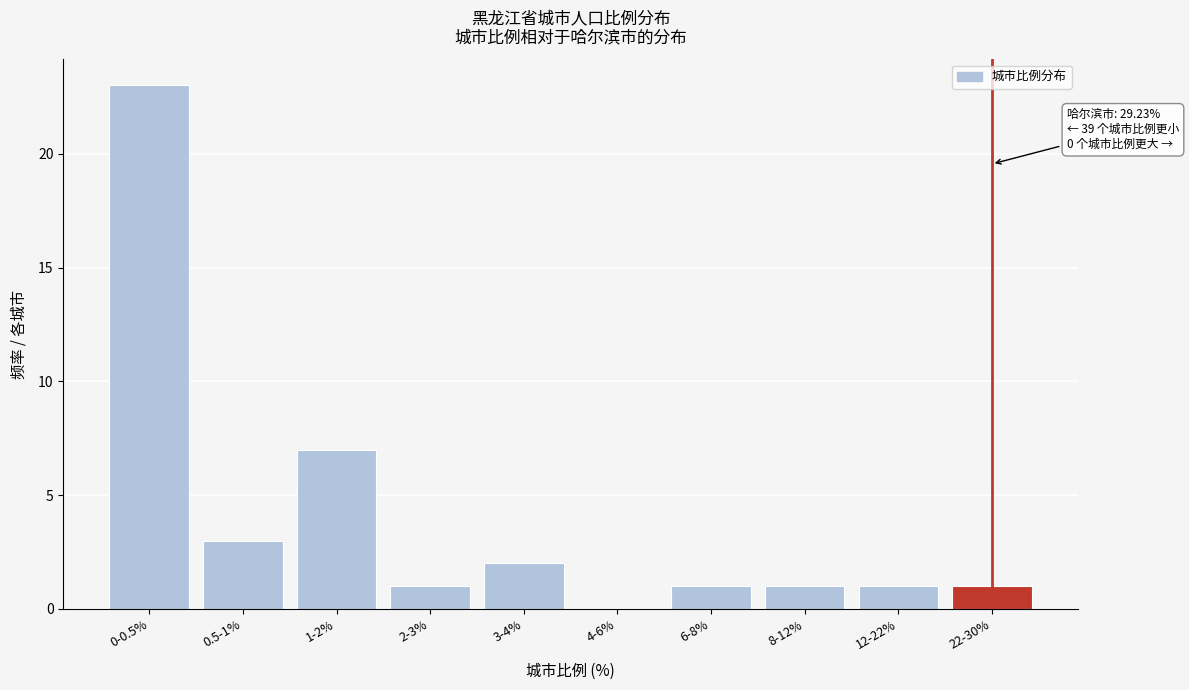

Reading right to left, what are all the values shown in this chart?

22-30%=1	12-22%=1	8-12%=1	6-8%=1	4-6%=0	3-4%=2	2-3%=1	1-2%=7	0.5-1%=3	0-0.5%=23